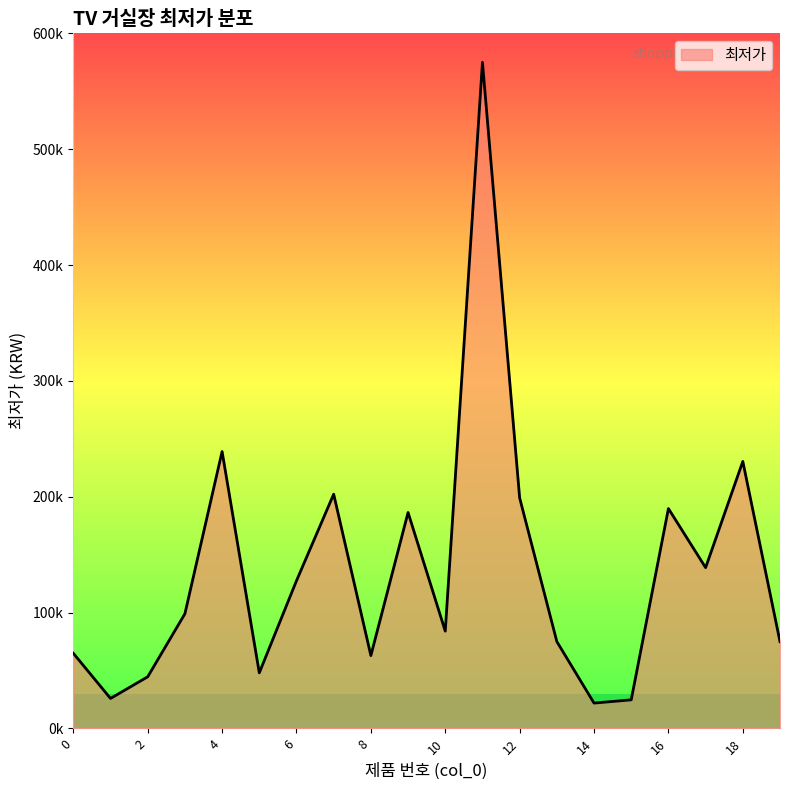

Is this an area chart (filled region under the line)?

Yes